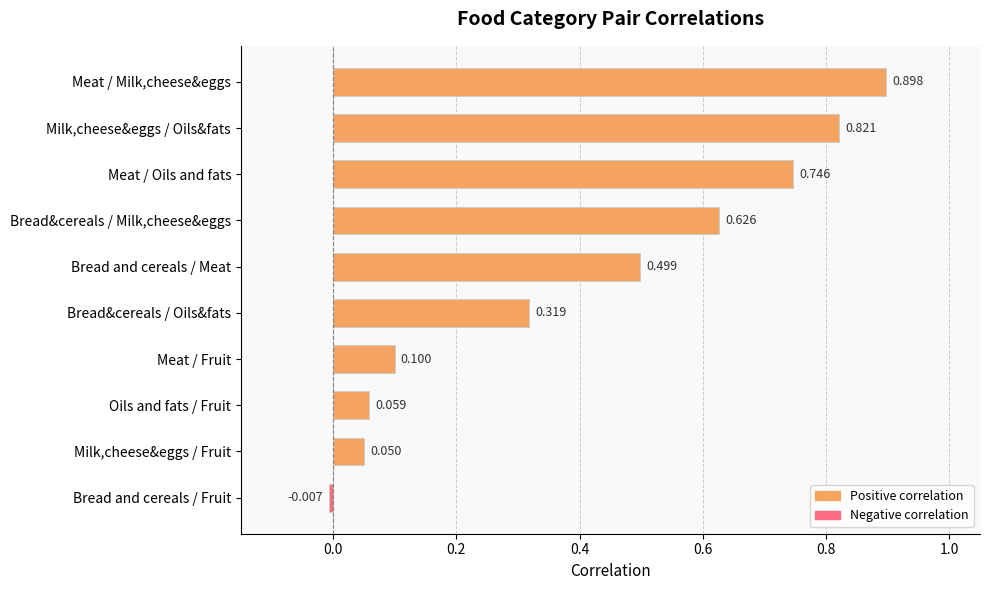

Which category has the highest value across all series?

Meat / Milk,cheese&eggs